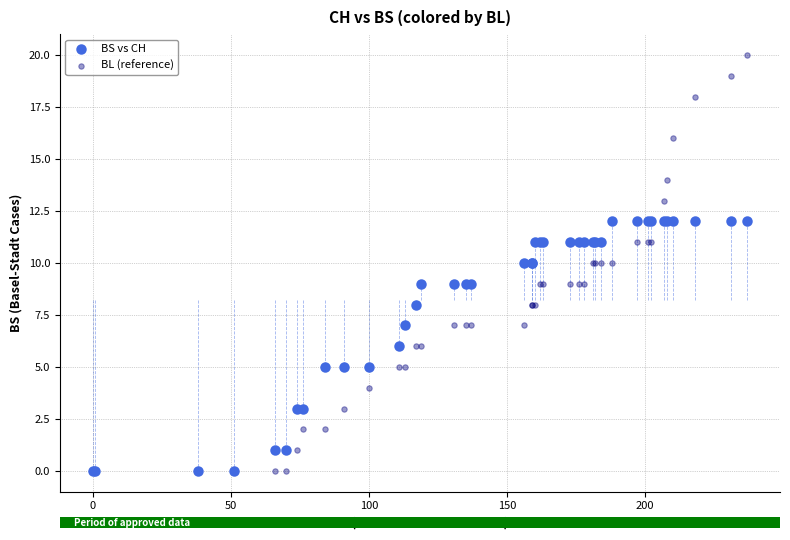

Which series has the widest spread of Y values?

BL (reference)